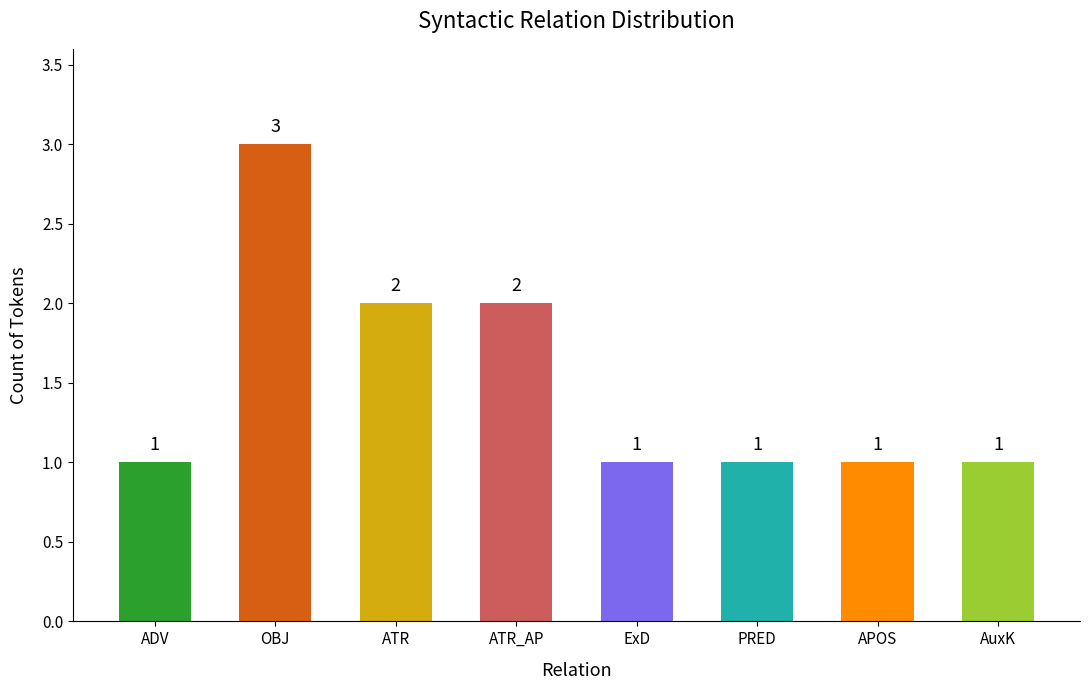

What is the average value?

2